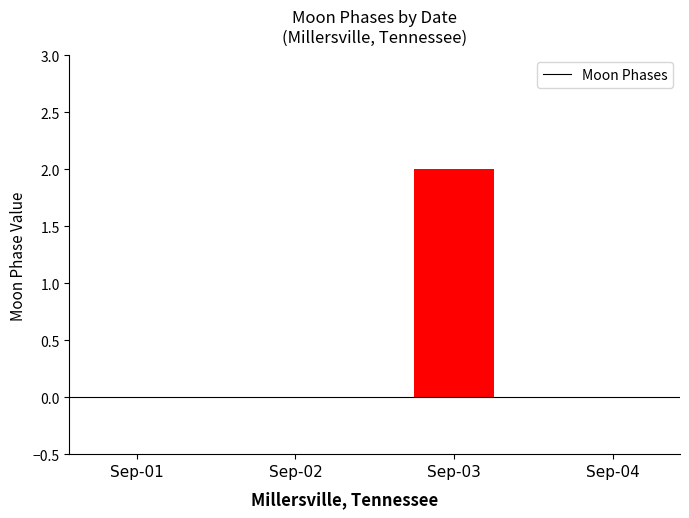

What is the change in value from Sep-01 to Sep-03?

+2